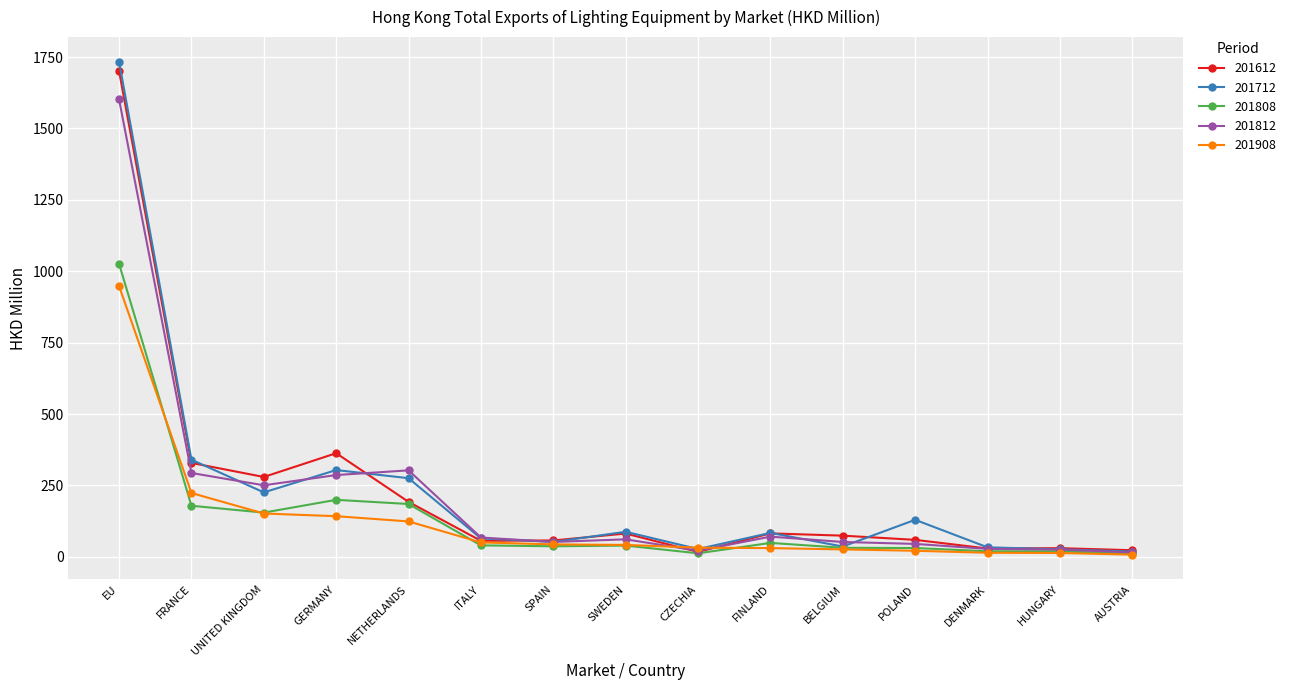

Between which two adjacent categories do 201812 and 201612 first intersect?

GERMANY and NETHERLANDS